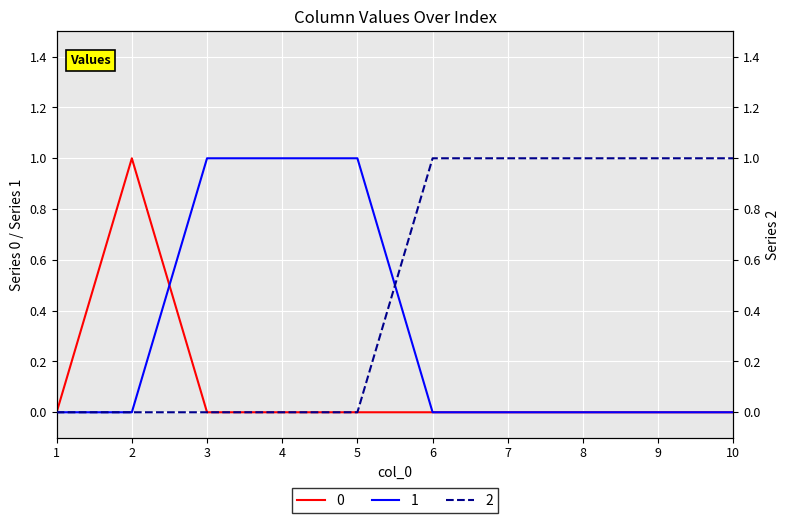

Rank the series at 6 from lowest to highest value.

0, 1, 2